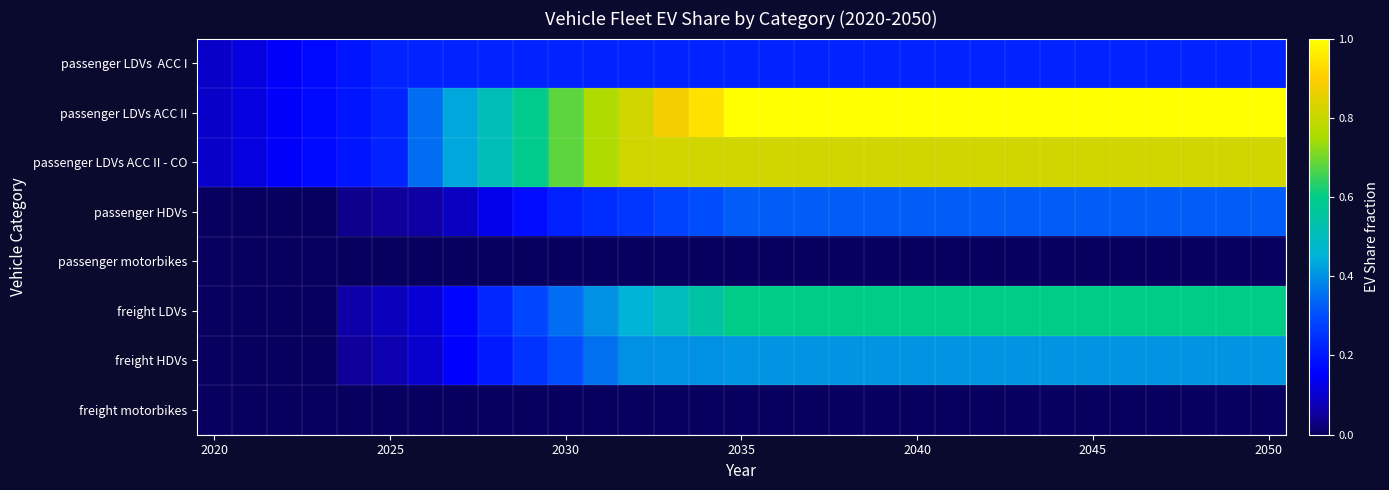

Which series has the largest total across all categories?

passenger LDVs ACC II